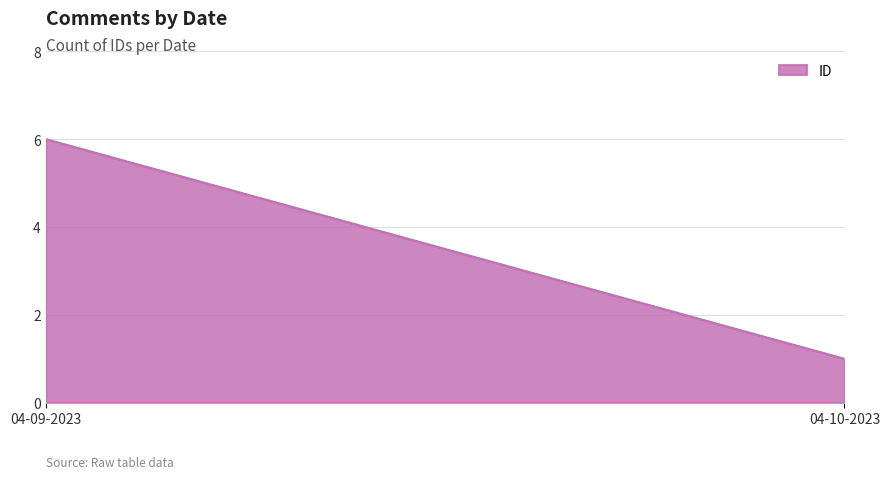

What is the ratio of the value at 04-10-2023 to the value at 04-09-2023?

0.2